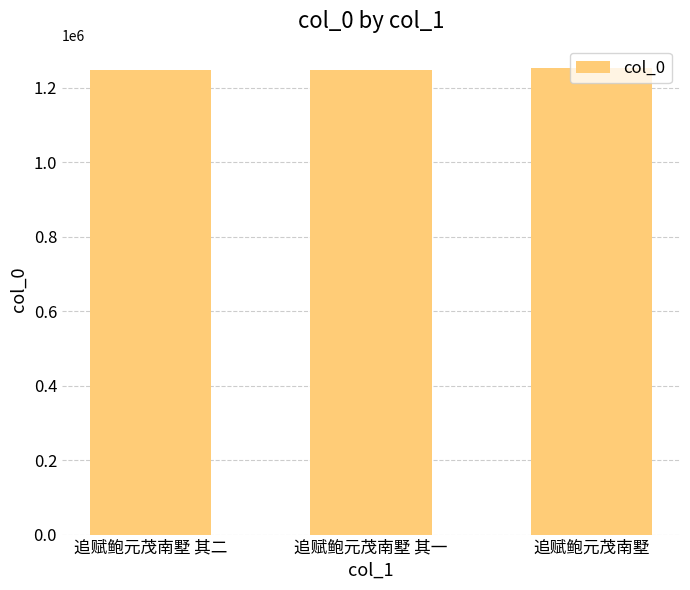

How many bars are there in total?

3